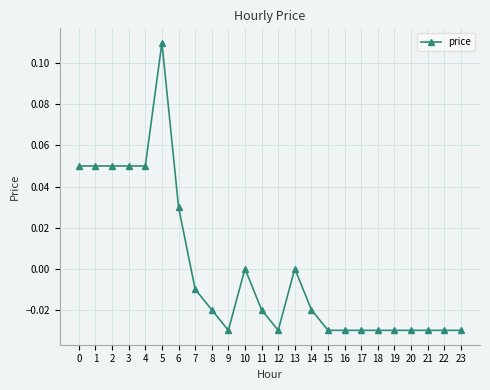

True or false: the data has more than 0 interior local peaks.

True